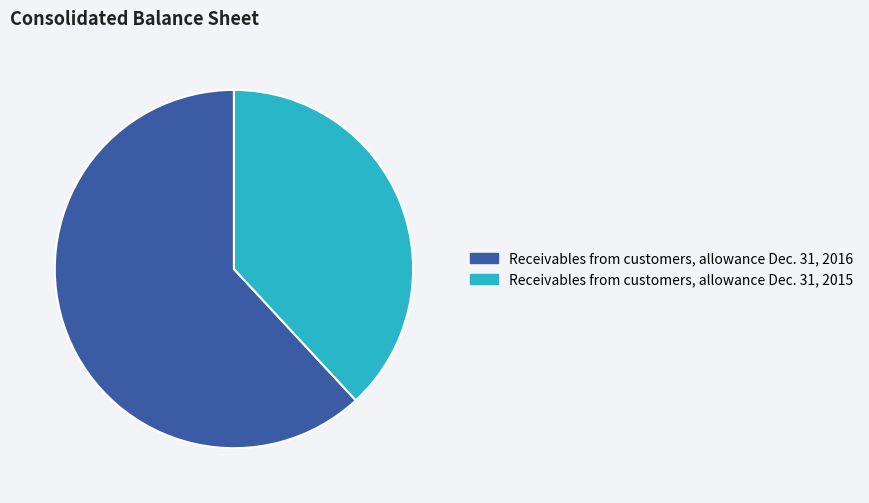

True or false: Receivables from customers, allowance Dec. 31, 2016 accounts for 68% of the total.

False